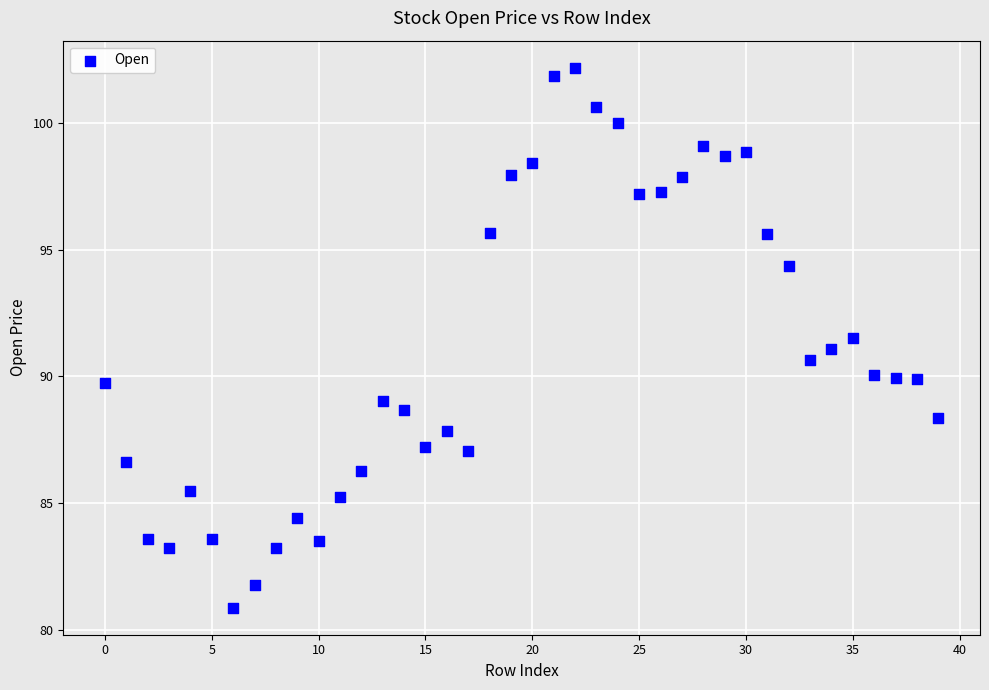

What is the range of Y values (max minus min)?

21.3